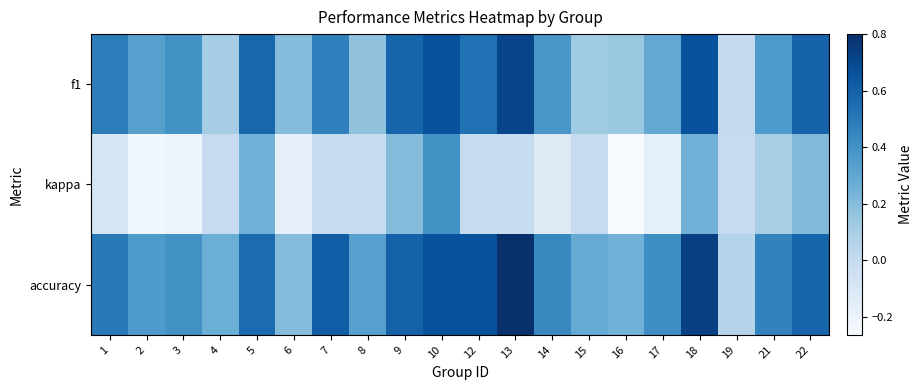

How many series are shown in this chart?

3